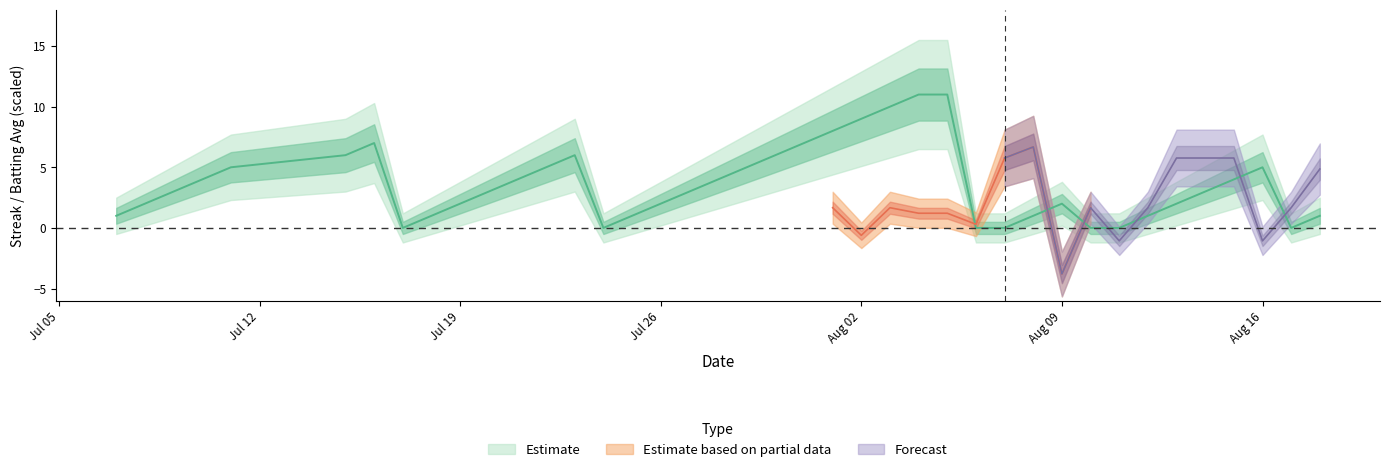

Is it true that the value at Jul 26 is 1?

False